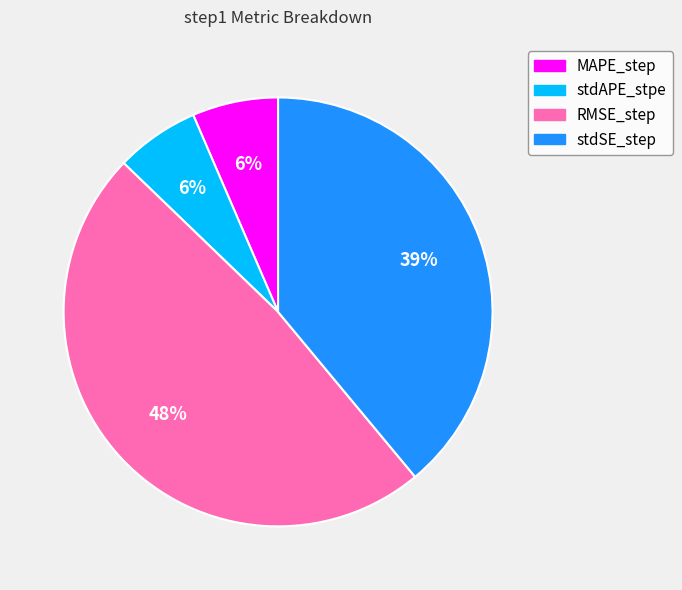

Which category has the biggest portion of the pie?

RMSE_step